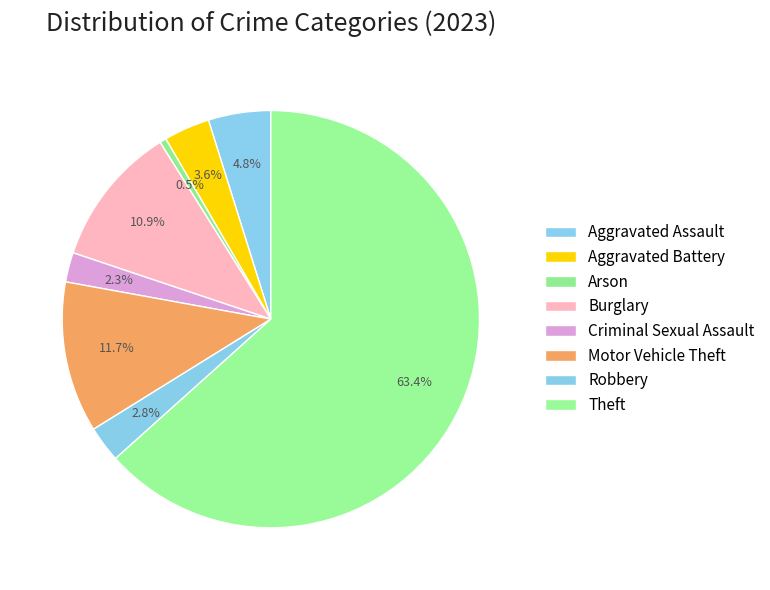

How many segments does this pie chart have?

8